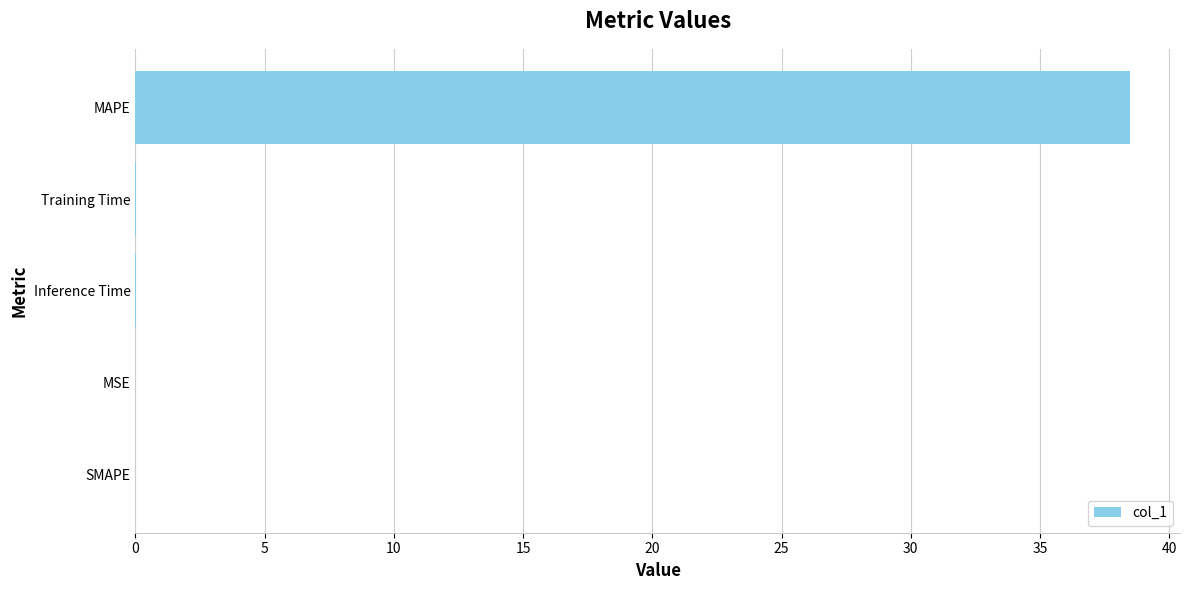

How many categories are shown in the chart?

5